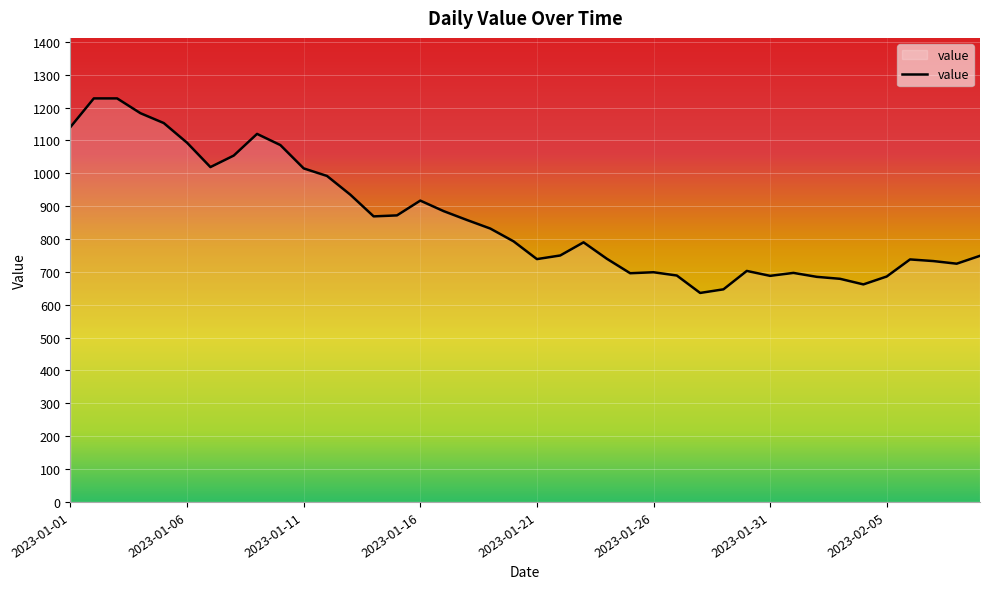

What is the greatest value displayed?

1228